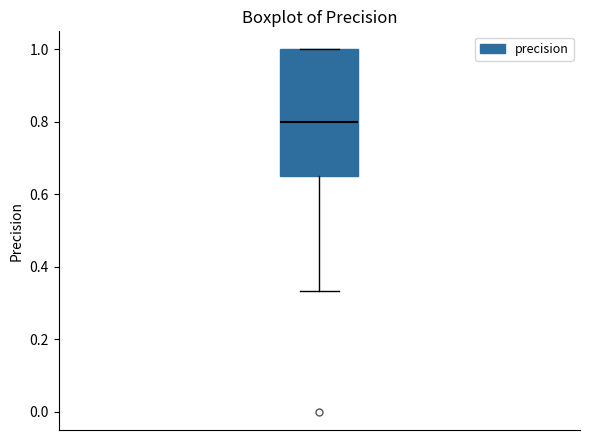

Where is the lower edge of the box on the y-axis? The values are not printed on the chart, so give them approximately, as read against the axis.

0.66